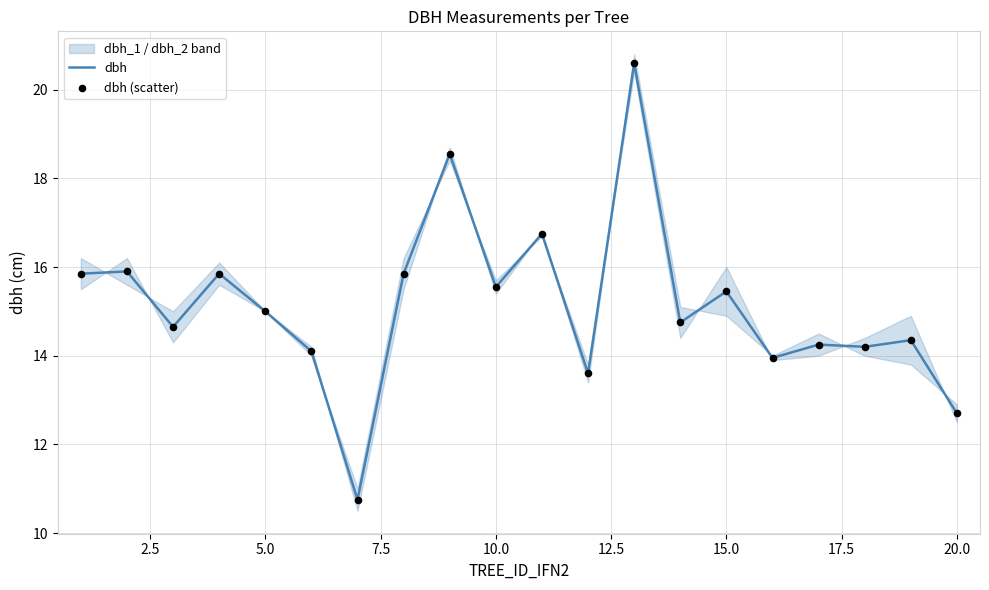

Which series reaches the maximum Y coordinate?

dbh